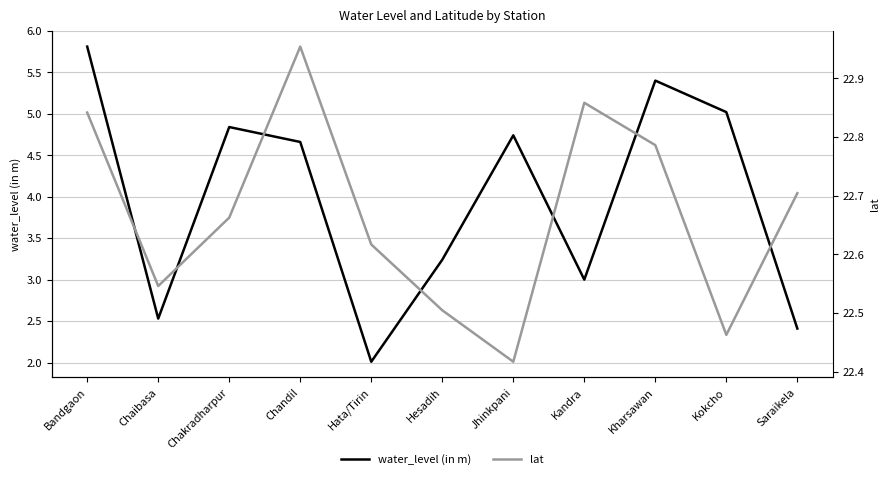

What is the difference between the second highest and minimum values in the water_level (in m) series?

3.4